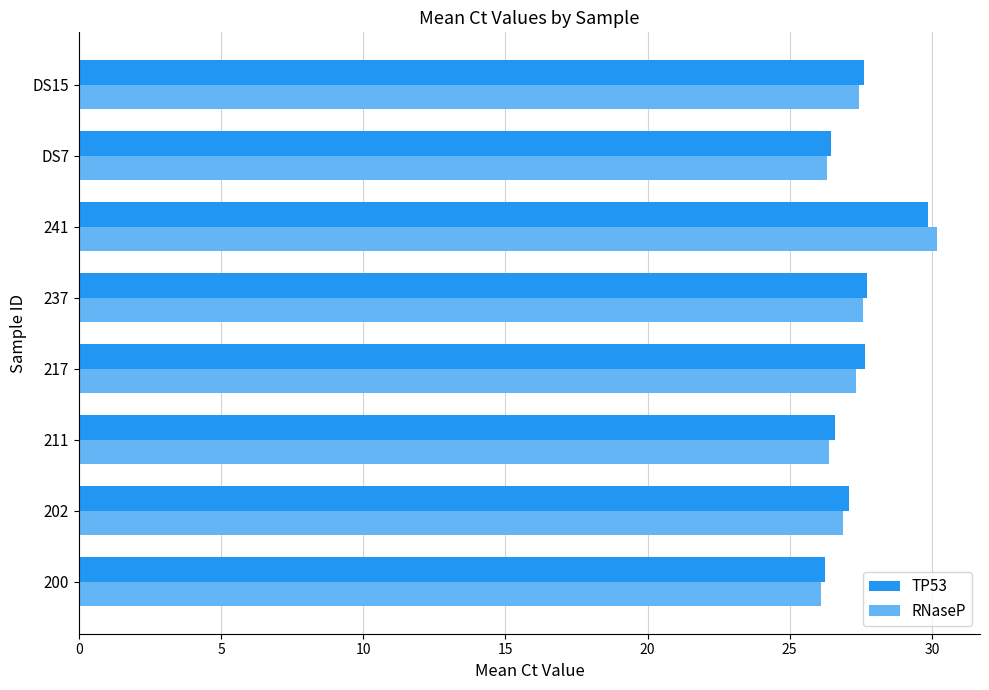

Count the number of categories in the chart.

8